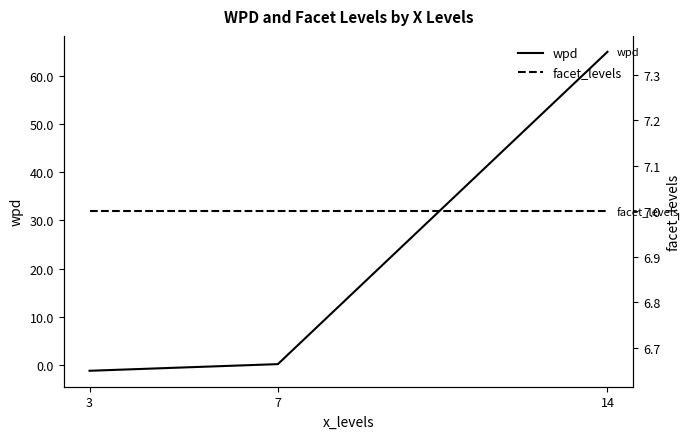

What value does the wpd series have at 7?

0.1